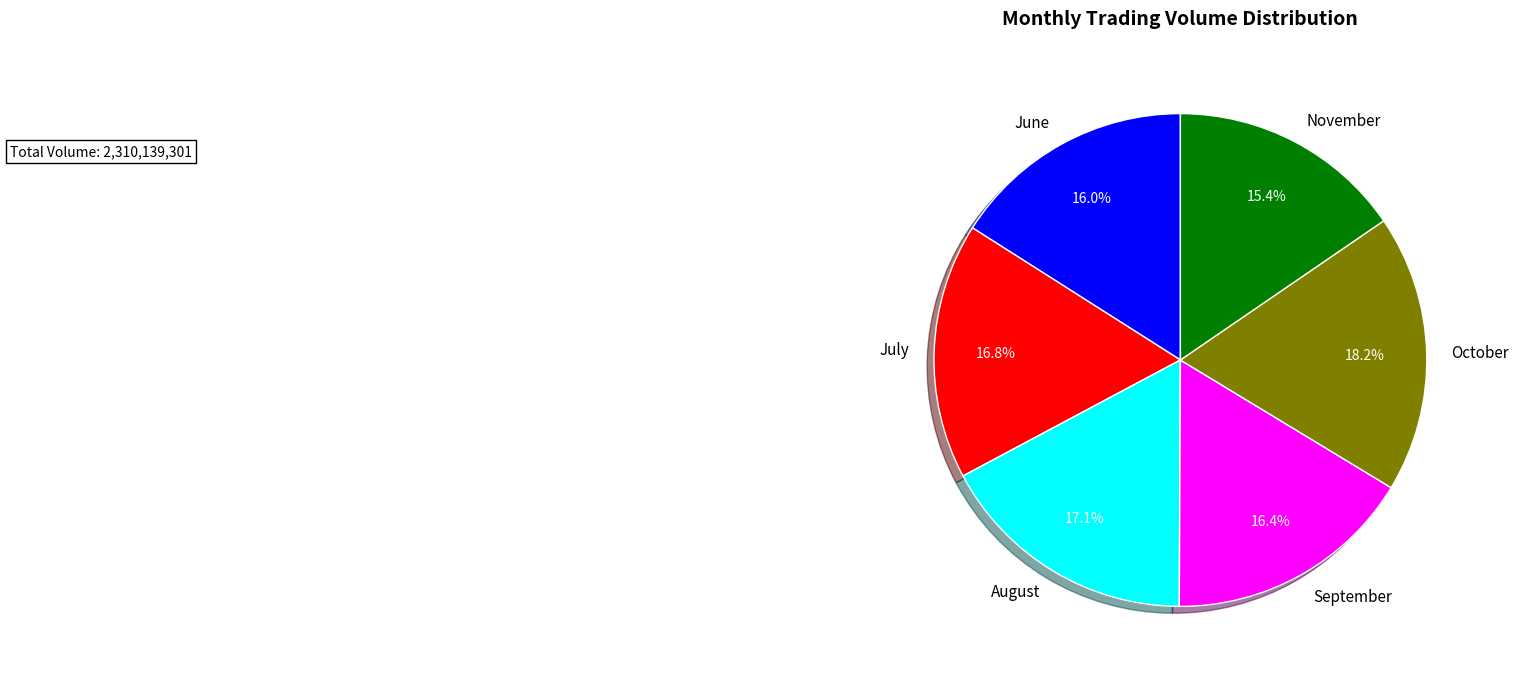

Combined, what portion of the pie is November and September?

31.8%